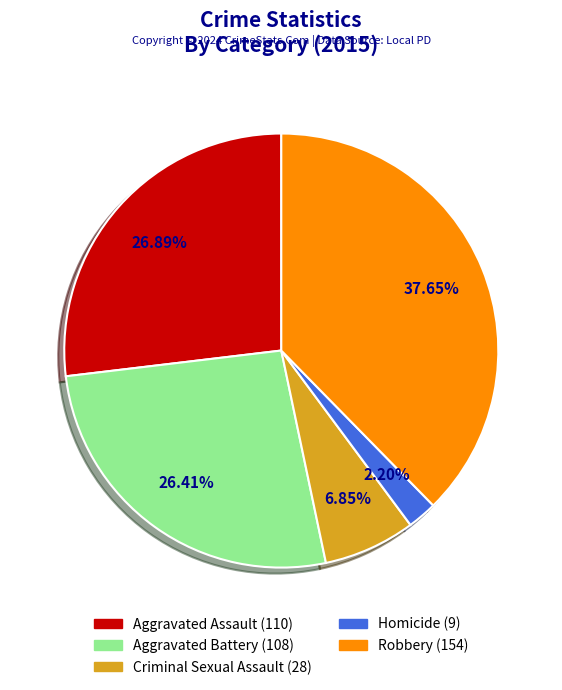

Which has a higher value, Criminal Sexual Assault or Aggravated Battery?

Aggravated Battery